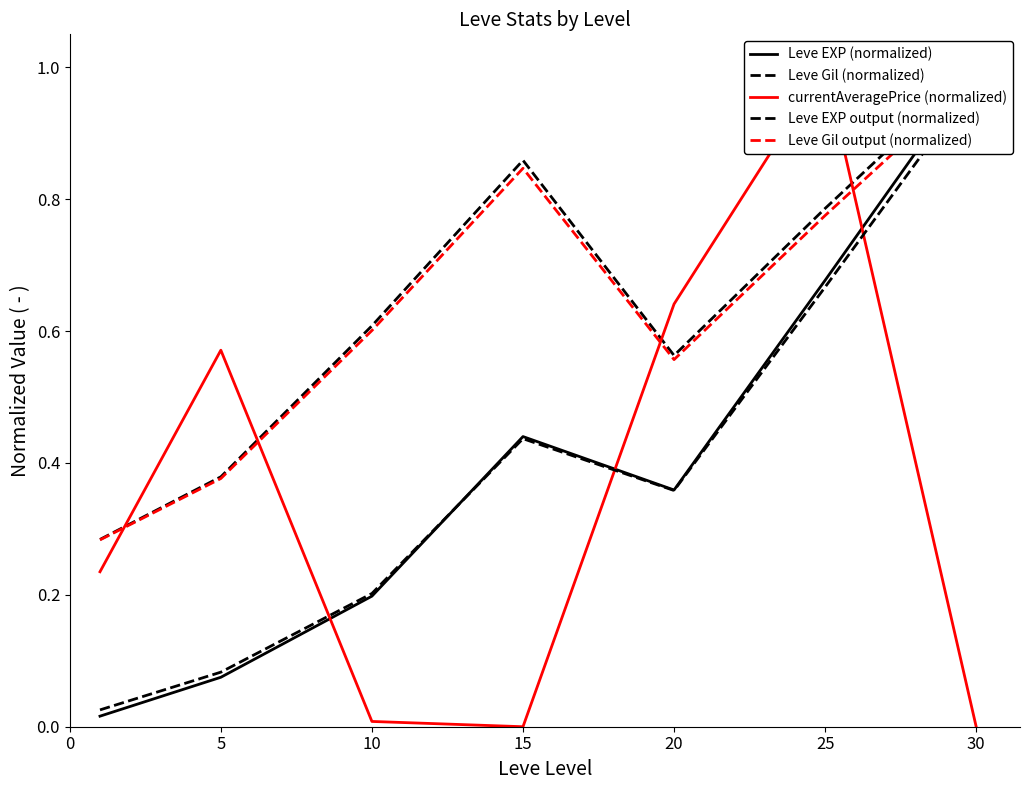

Is this an area chart (filled region under the line)?

No